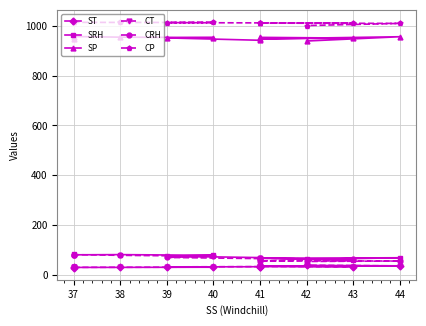

Where is the first local maximum for SRH?

38